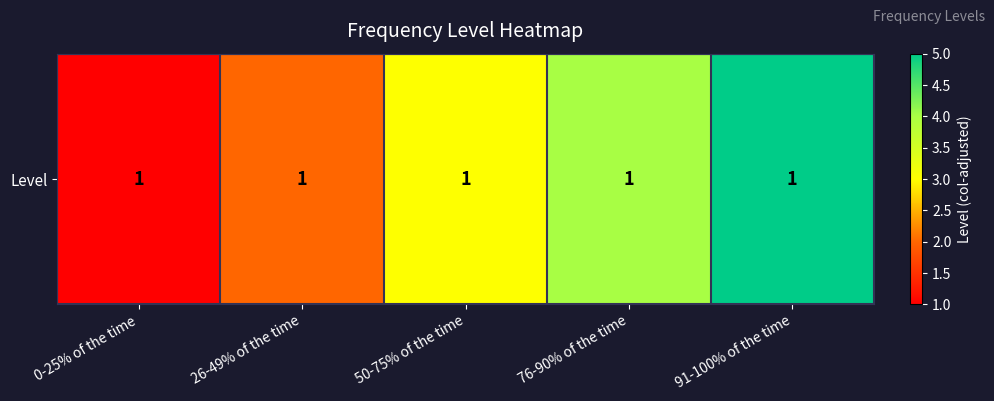

At which label does the data first exceed 3?

76-90% of the time